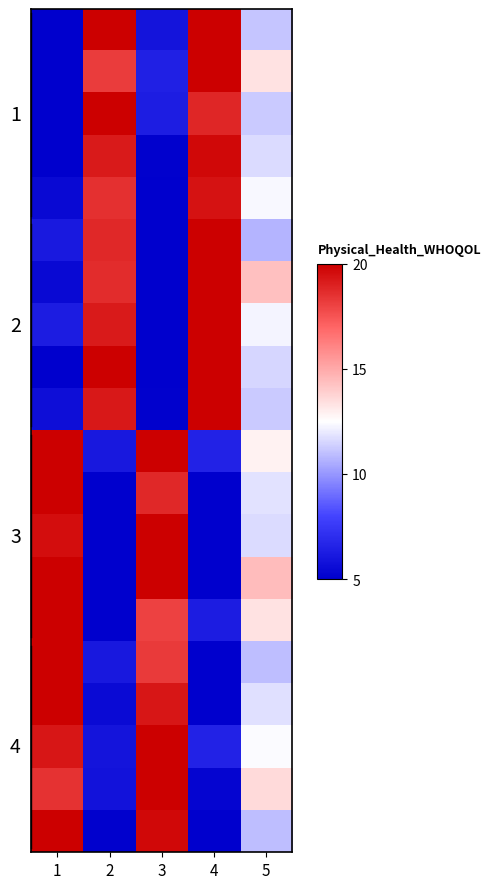

Which has a higher value, 4 or 1?

4